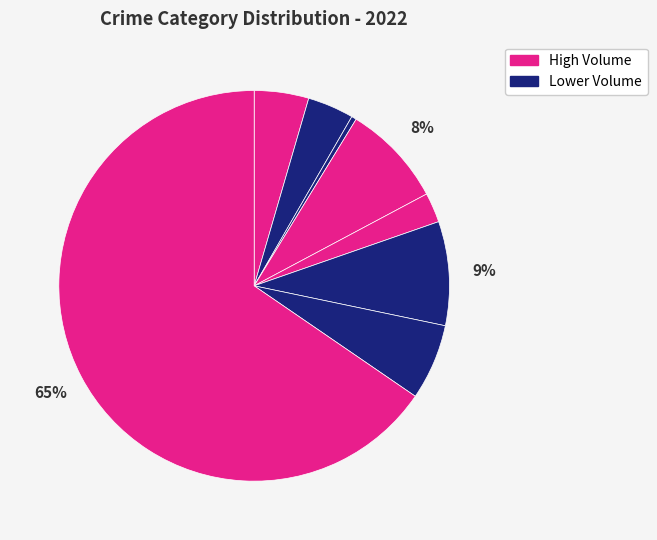

Count the number of slices in the pie.

8